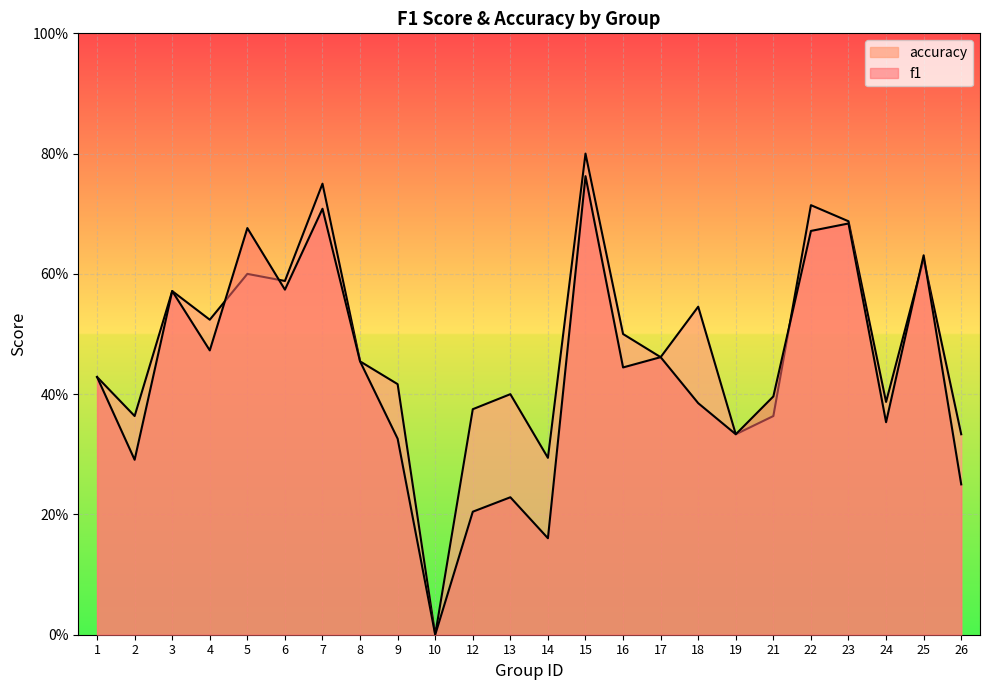

Reading left to right, what are all the values shown in this chart?

f1: 1=0.4	2=0.3	3=0.6	4=0.5	5=0.7	6=0.6	7=0.7	8=0.5	9=0.3	10=0.0	12=0.2	13=0.2	14=0.2	15=0.8	16=0.4	17=0.5	18=0.4	19=0.3	21=0.4	22=0.7	23=0.7	24=0.4	25=0.6	26=0.2
accuracy: 1=0.4	2=0.4	3=0.6	4=0.5	5=0.6	6=0.6	7=0.8	8=0.5	9=0.4	10=0.0	12=0.4	13=0.4	14=0.3	15=0.8	16=0.5	17=0.5	18=0.5	19=0.3	21=0.4	22=0.7	23=0.7	24=0.4	25=0.6	26=0.3